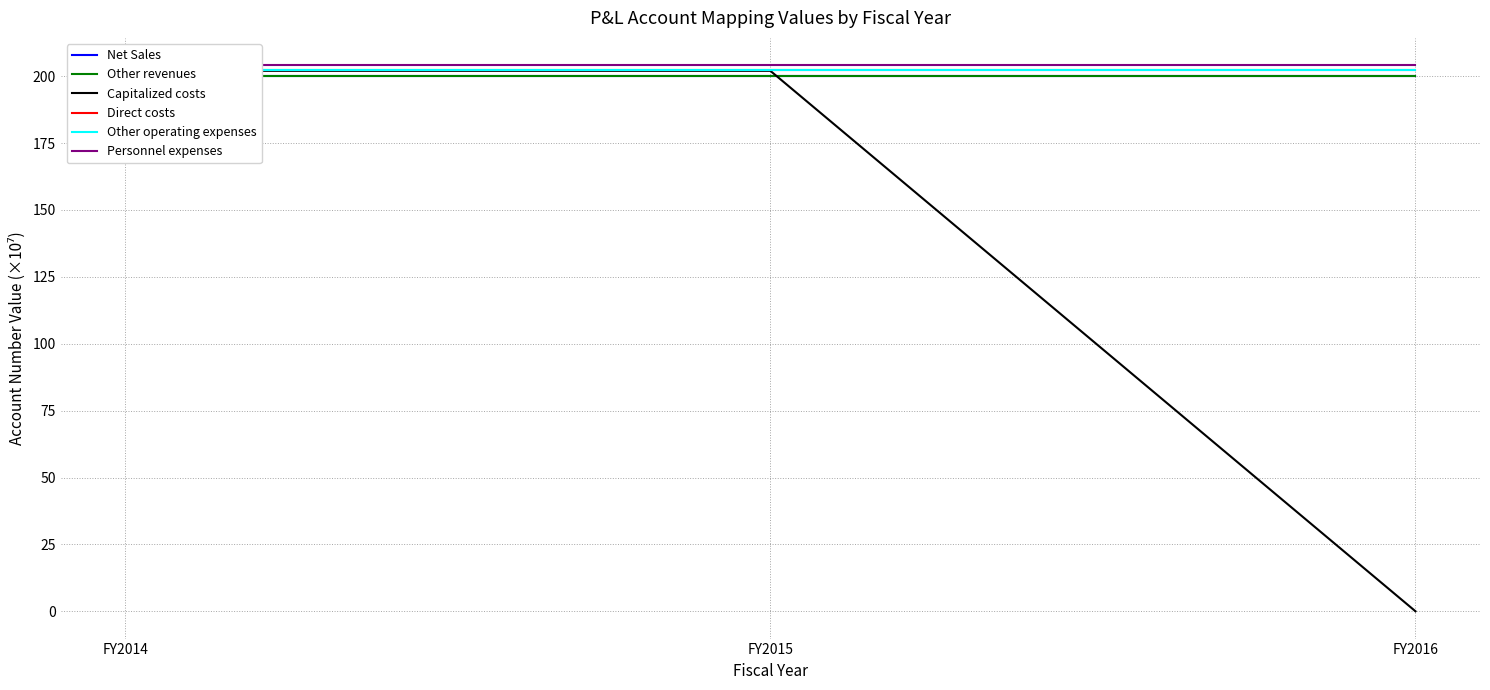

Which series has the largest total across all categories?

Personnel expenses